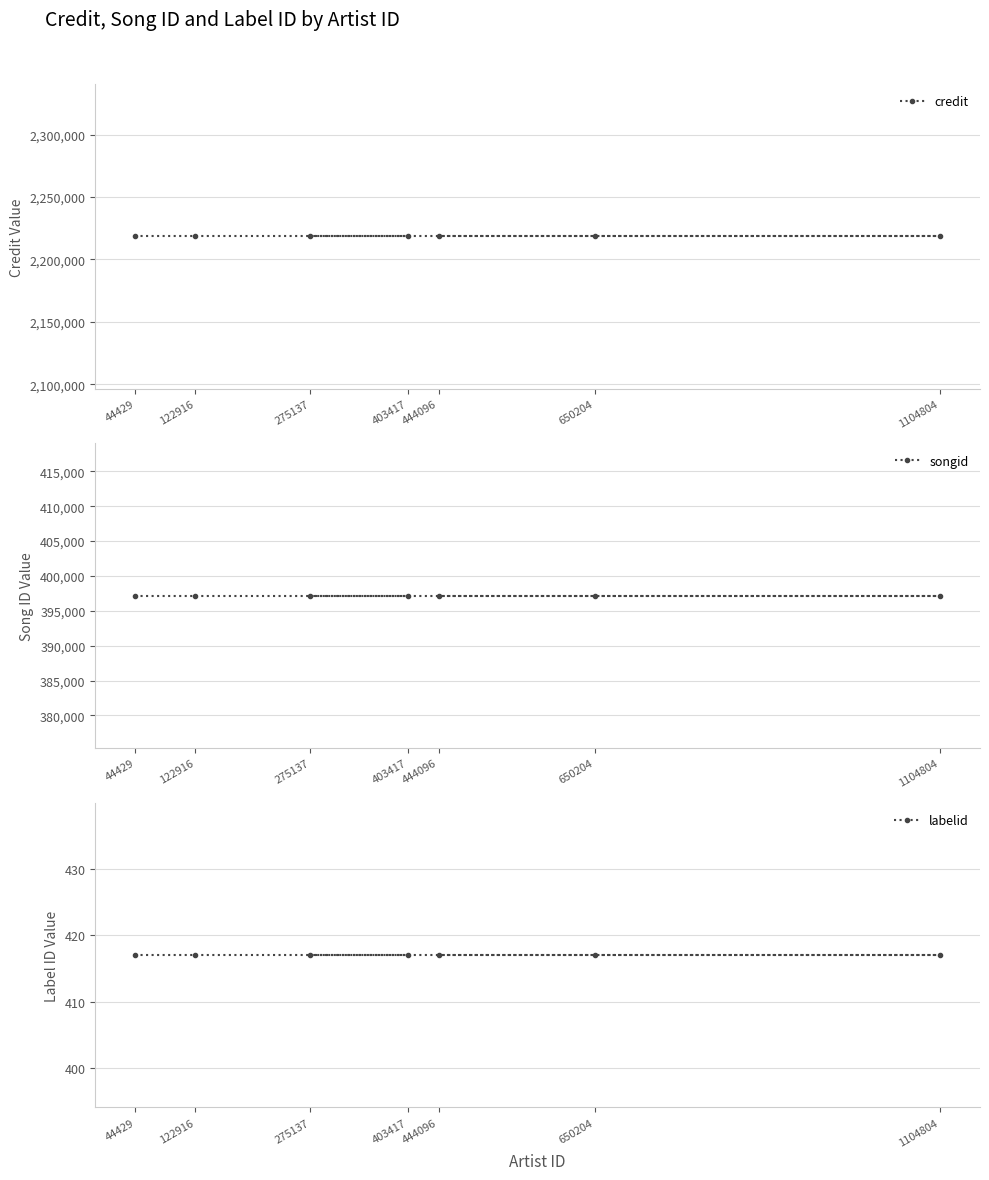

What is the minimum value for labelid?

417